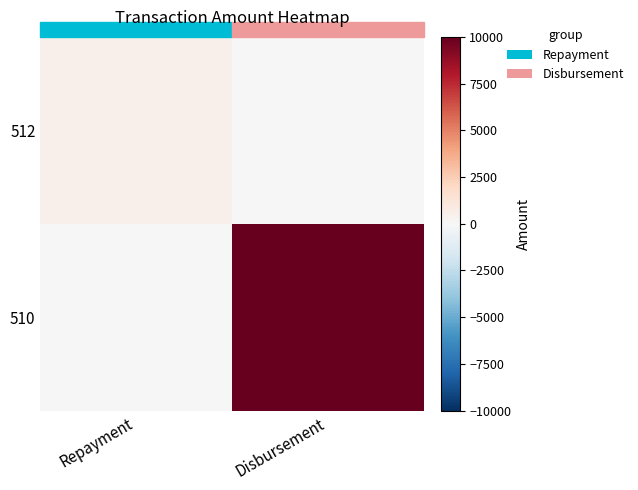

Reading left to right, extract all data points from this chart.

512: Repayment=500	Disbursement=0
510: Repayment=0	Disbursement=10000